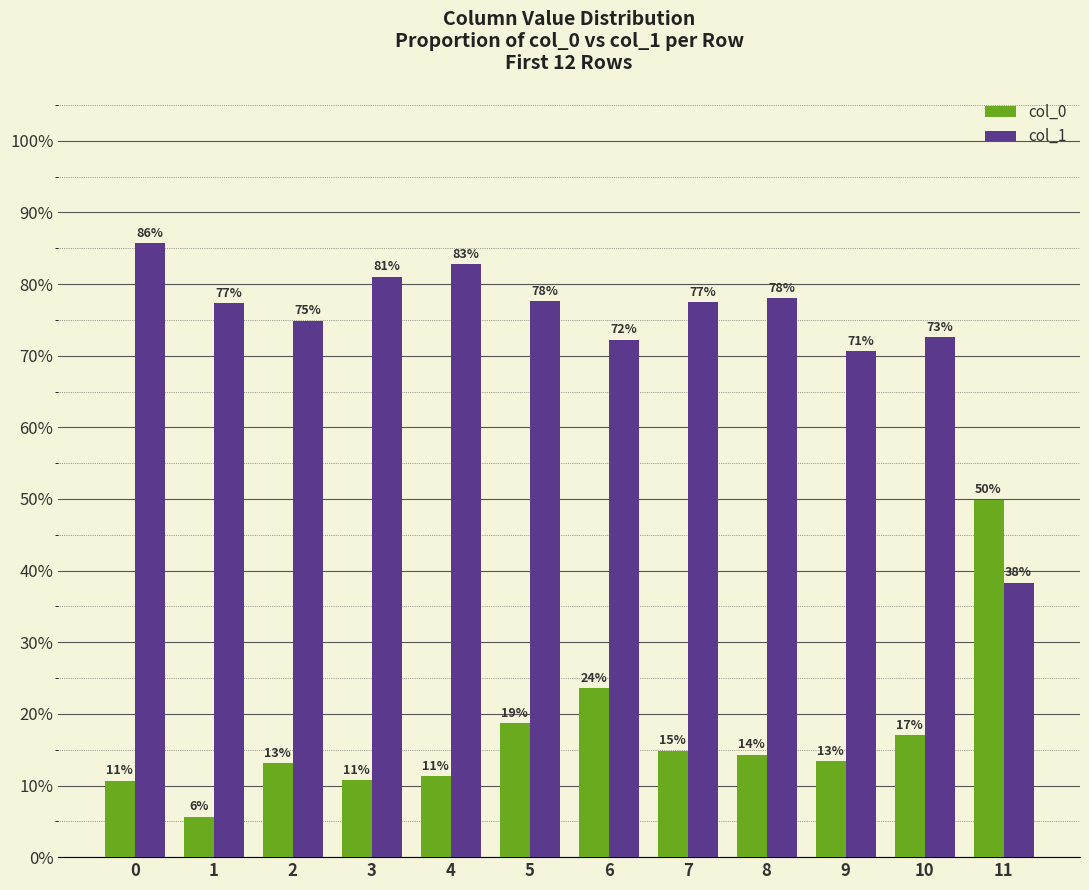

How many groups of bars are there?

12